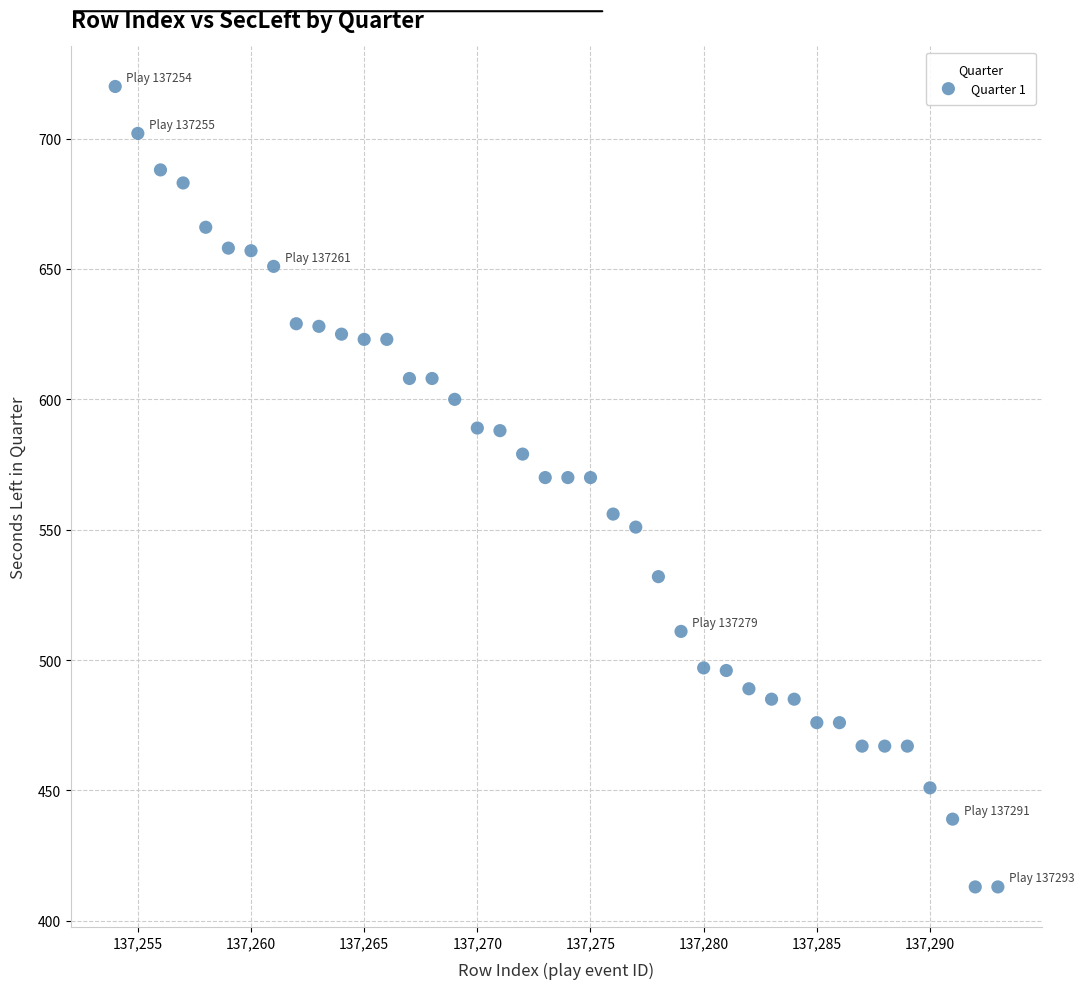

What is the range of Y values (max minus min)?

307